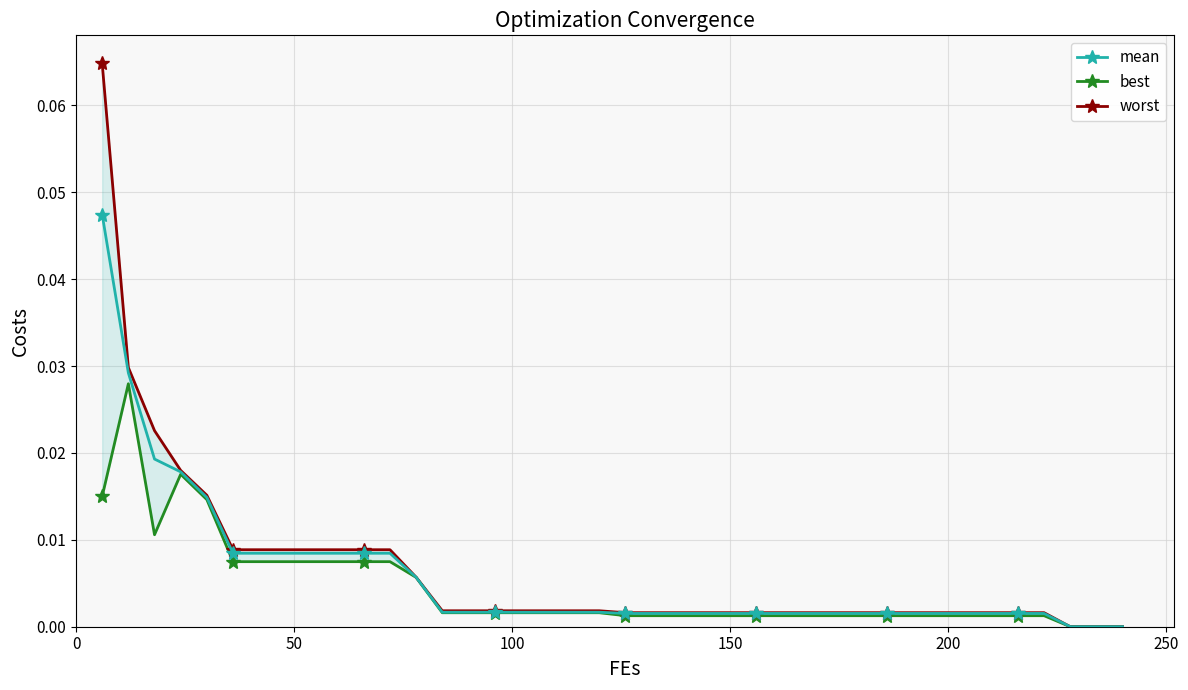

Is it true that best equals 0.0 at 100?

False